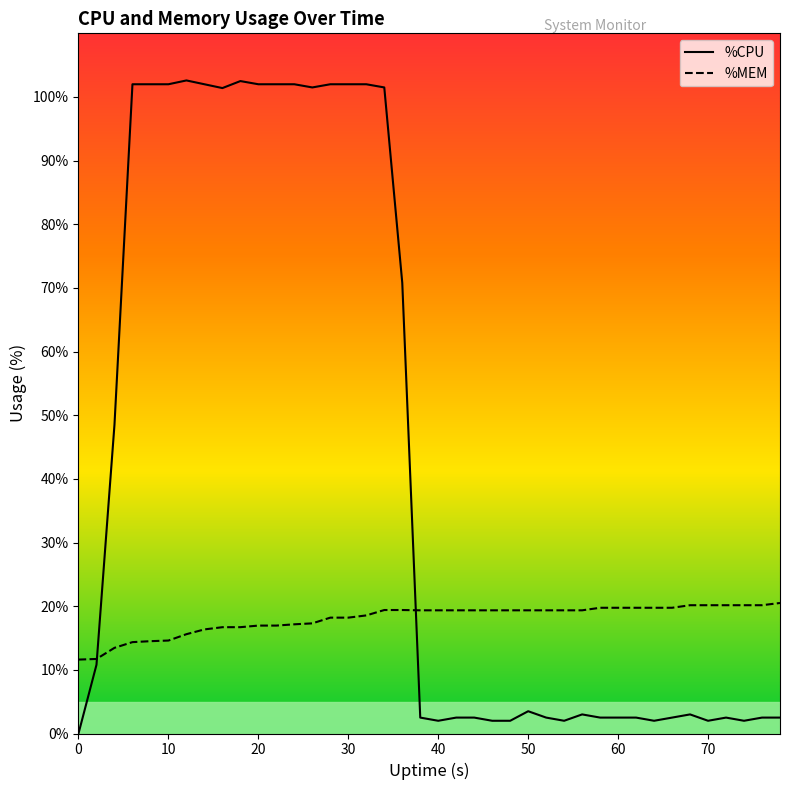

How many values in the %CPU series exceed 3?

19